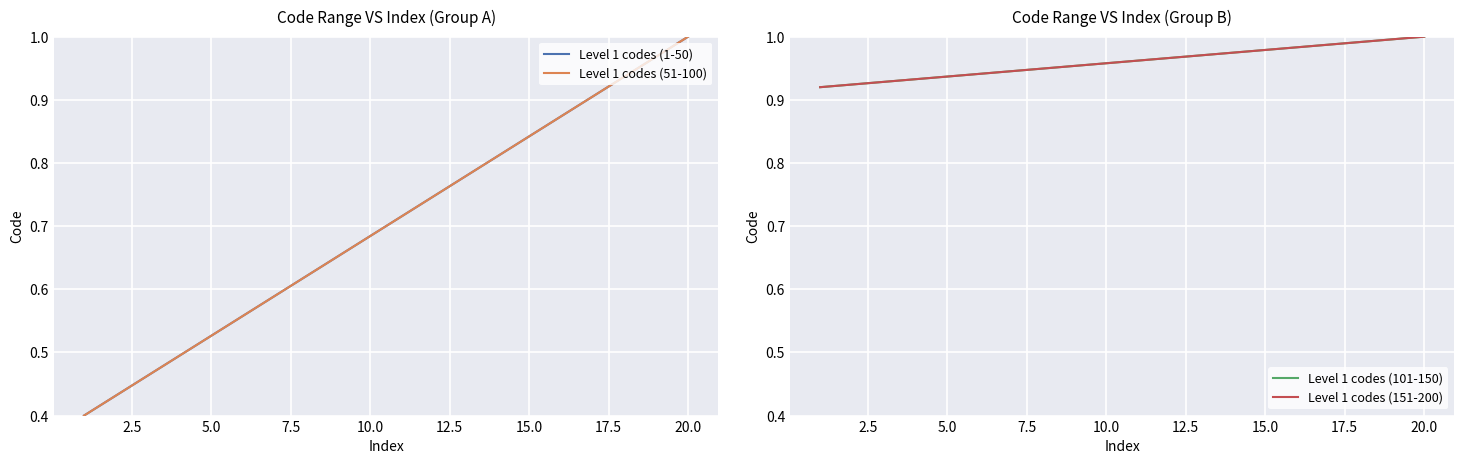

Which series has the largest range (max minus min)?

Level 1 codes (1-50)